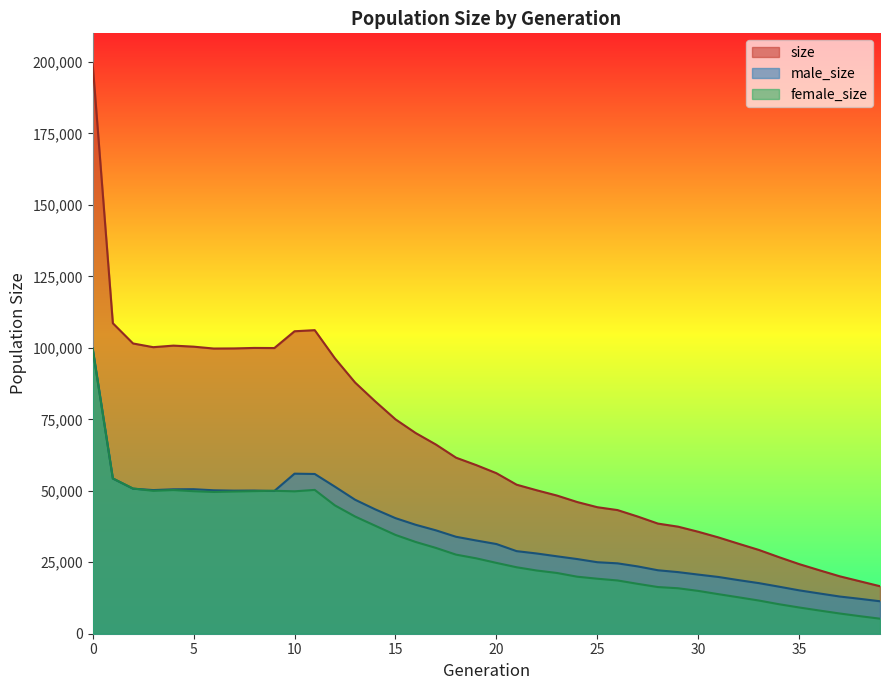

What are all the series names shown in the legend?

size, male_size, female_size